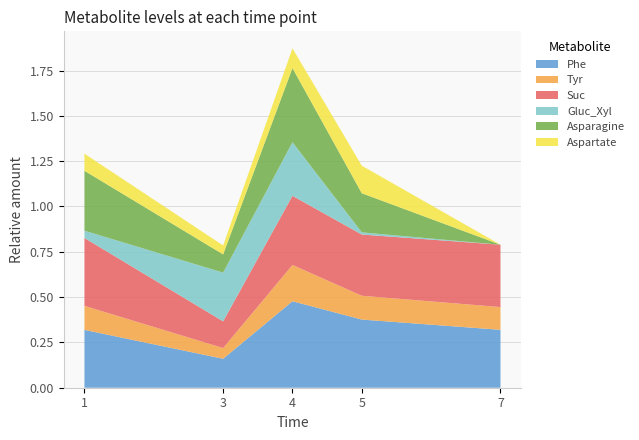

Reading left to right, list all the values displayed in this chart.

Phe: 0.3	0.2	0.5	0.4	0.3
Tyr: 0.1	0.1	0.2	0.1	0.1
Suc: 0.4	0.1	0.4	0.3	0.3
Gluc_Xyl: 0.0	0.3	0.3	0.0	0.0
Asparagine: 0.3	0.1	0.4	0.2	0.0
Aspartate: 0.1	0.0	0.1	0.2	0.0